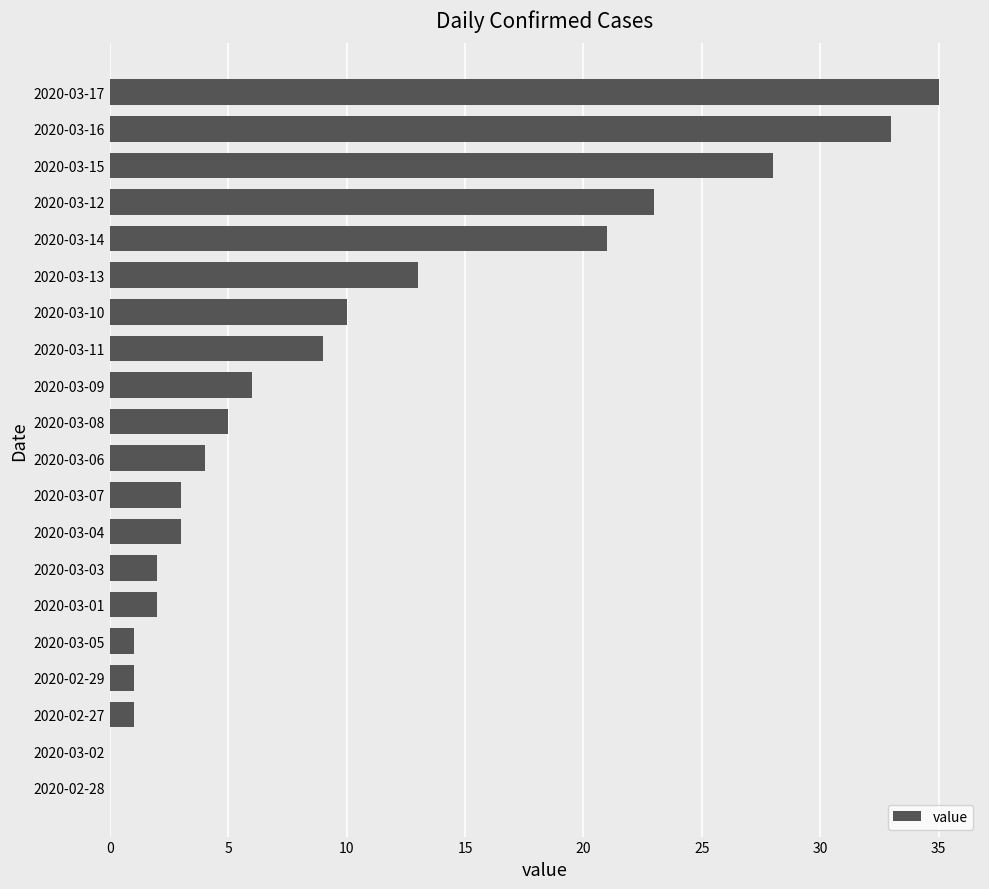

What is the sum of all values?

200